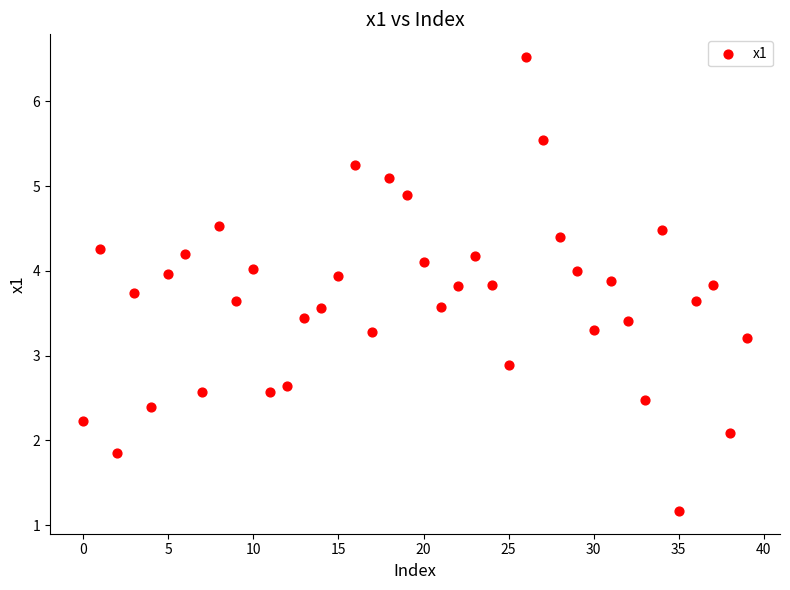

What Y value in the scatter plot is closest to 3?

2.9